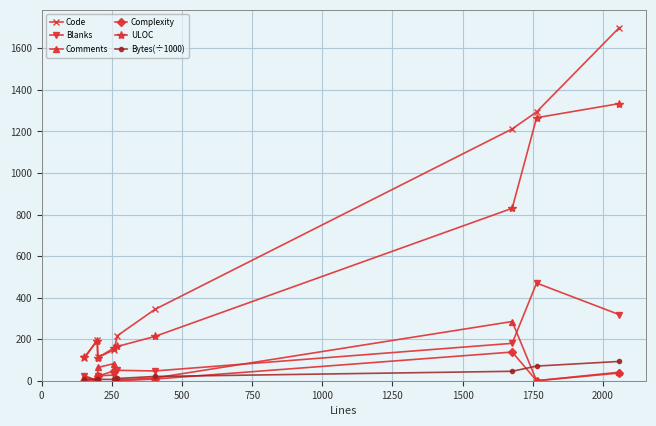

Count the number of data series in this chart.

6